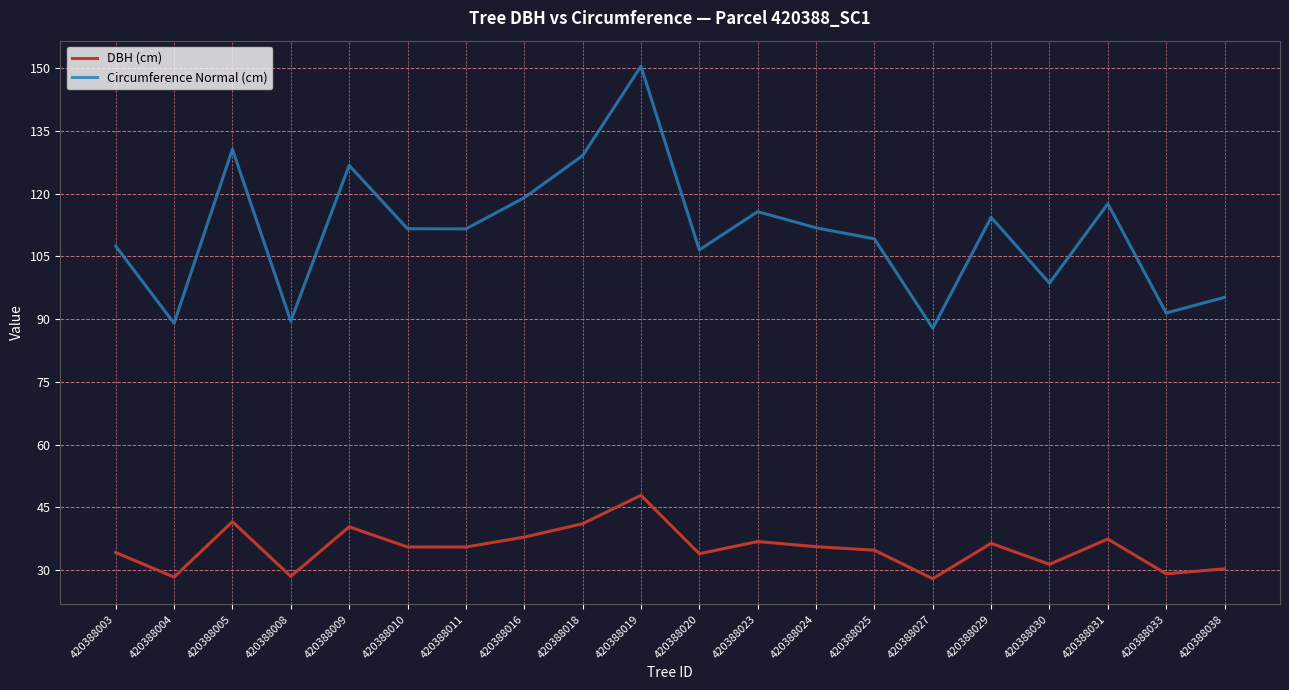

List the series in order of their peak value, highest first.

Circumference Normal (cm), DBH (cm)